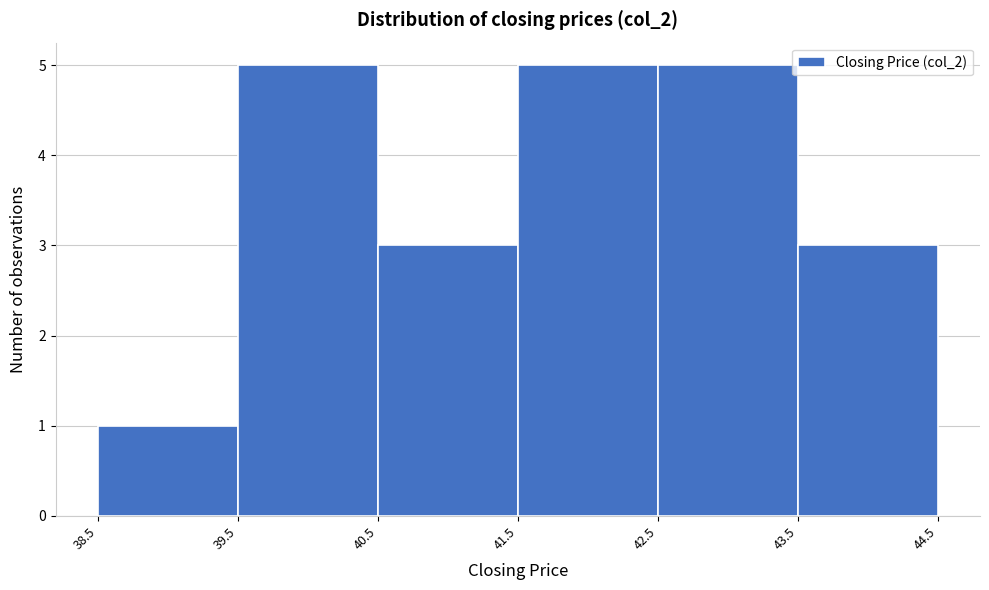

Reading left to right, transcribe this chart: for each bar, give the range it covers on the x-axis and its height. The values are not printed on the chart, so give them approximately, as read against the axis.

38.5 to 39.5: 1
39.5 to 40.5: 5
40.5 to 41.5: 3
41.5 to 42.5: 5
42.5 to 43.5: 5
43.5 to 44.5: 3